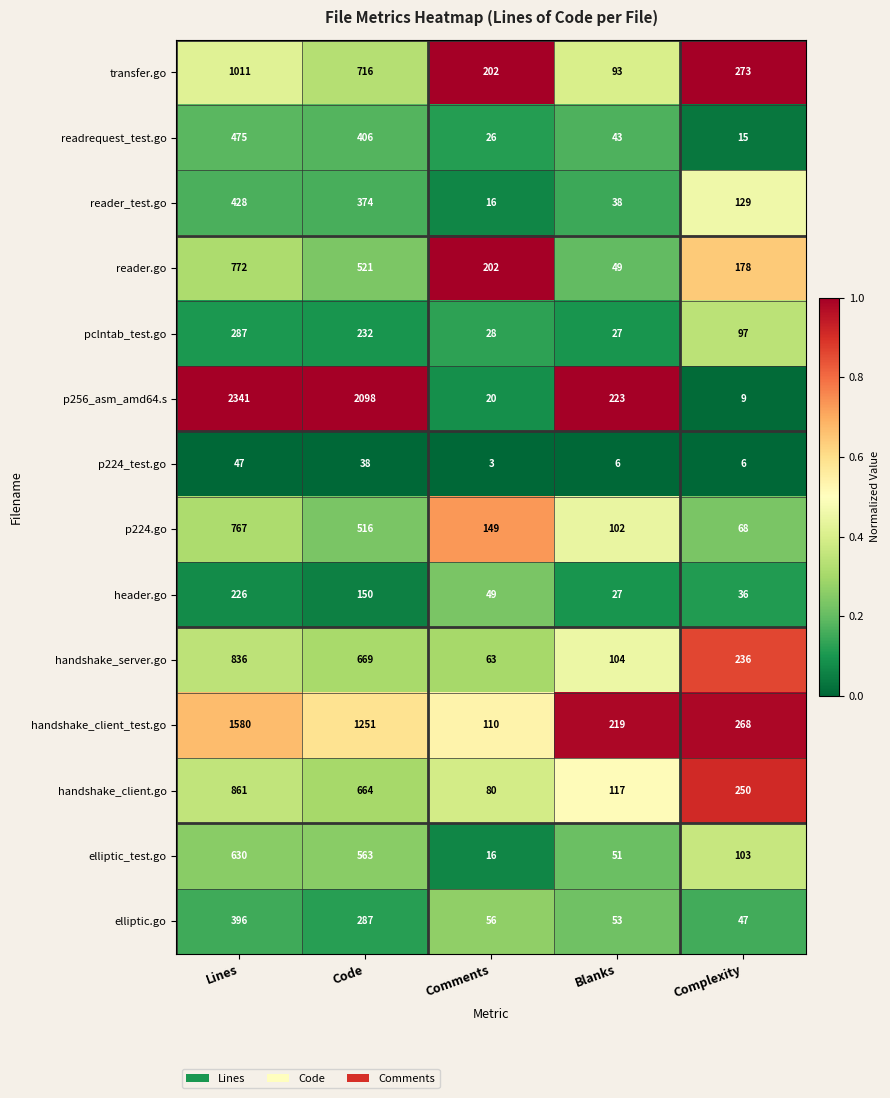

At which label does reader_test.go first exceed 129?

Lines